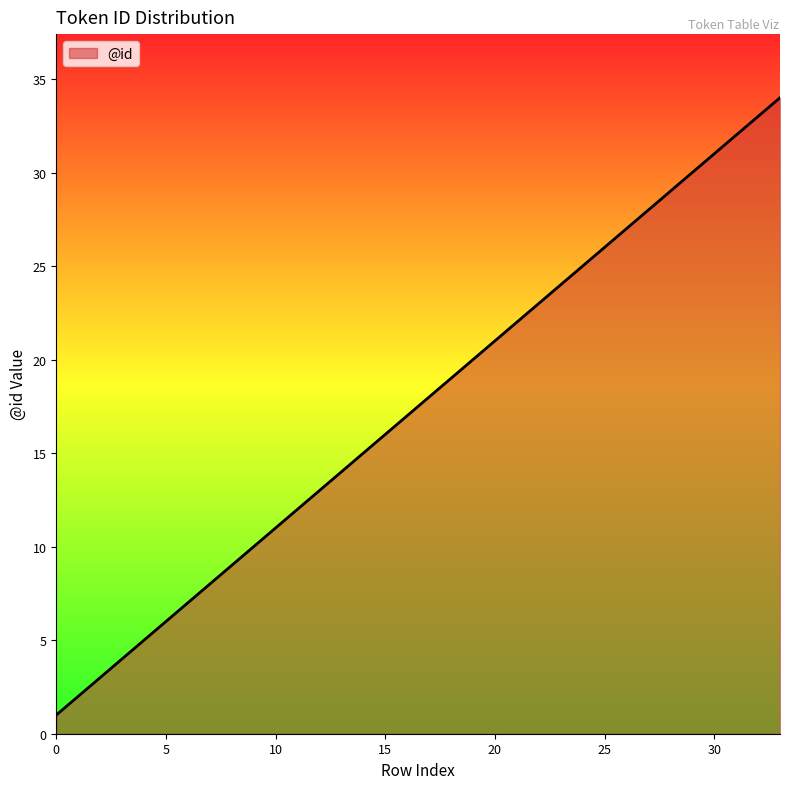

What is the maximum value shown in the chart?

34